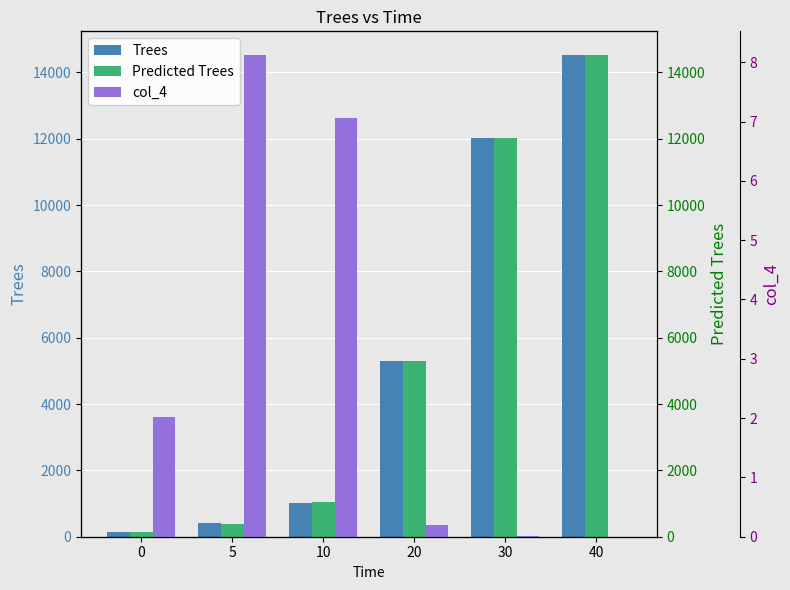

Are the bars grouped side by side (vs. stacked)?

Yes